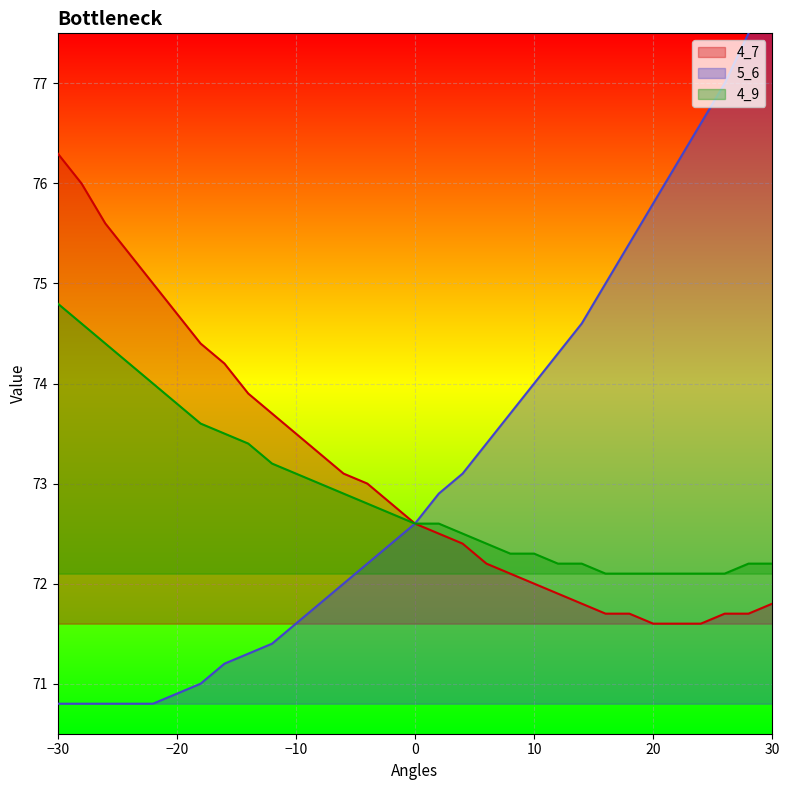

Is it true that 4_9 equals 72.3 at 10?

True